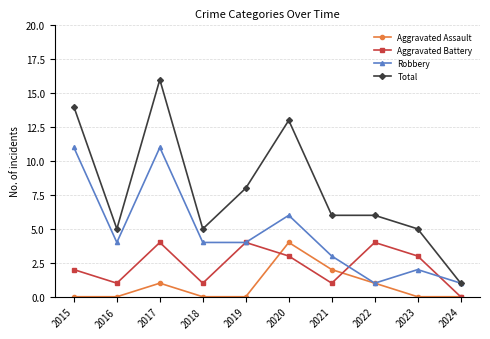

Reading right to left, what are all the values shown in this chart?

Aggravated Assault: 0	0	1	2	4	0	0	1	0	0
Aggravated Battery: 0	3	4	1	3	4	1	4	1	2
Robbery: 1	2	1	3	6	4	4	11	4	11
Total: 1	5	6	6	13	8	5	16	5	14